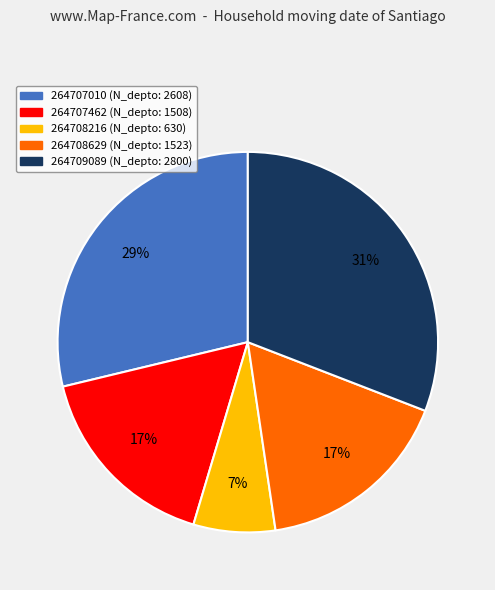

To the nearest percent, what portion does 264707462 represent?

17%